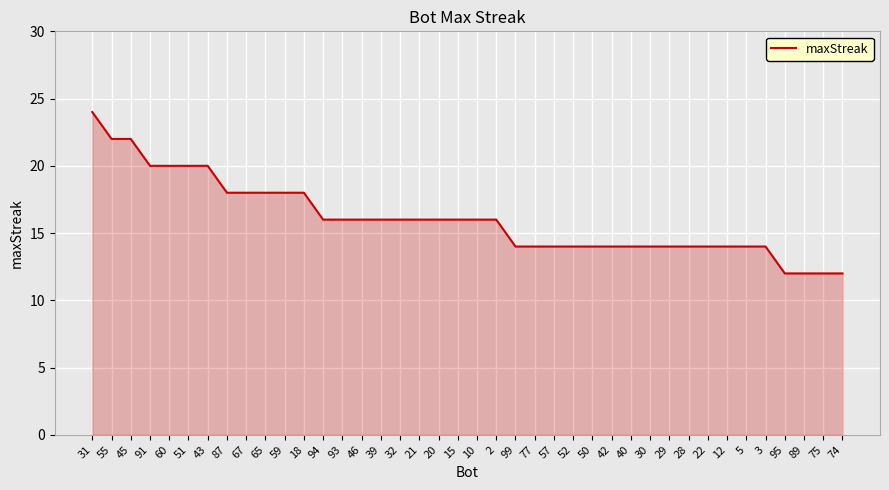

Which has a higher value, 65 or 99?

65